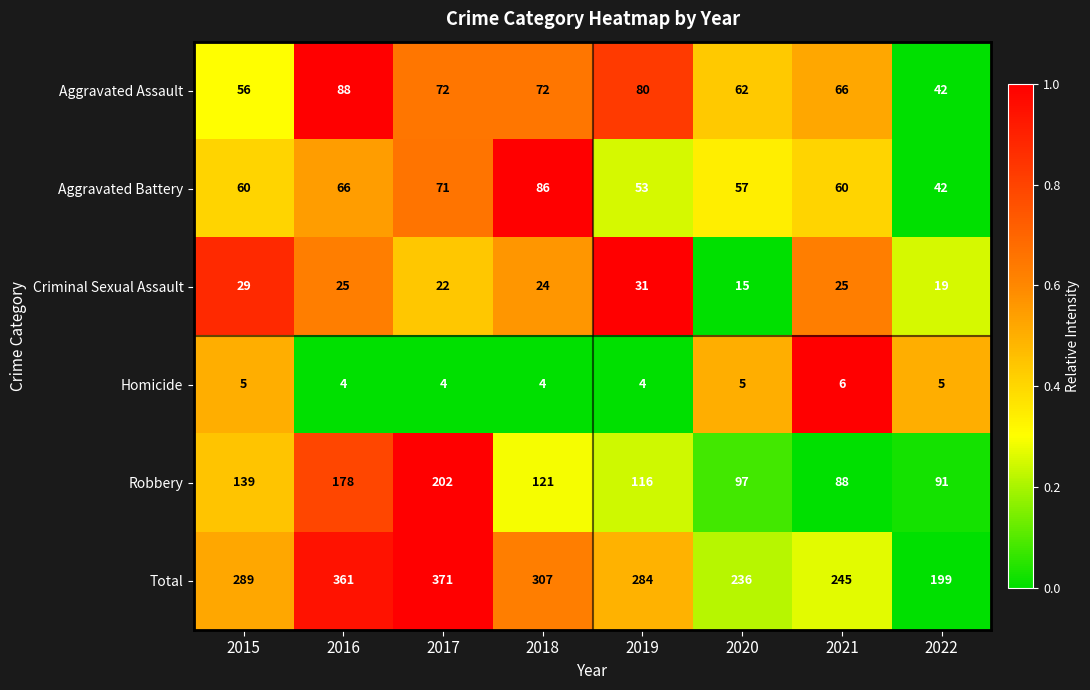

List the series in order of their peak value, lowest first.

Homicide, Criminal Sexual Assault, Aggravated Battery, Aggravated Assault, Robbery, Total